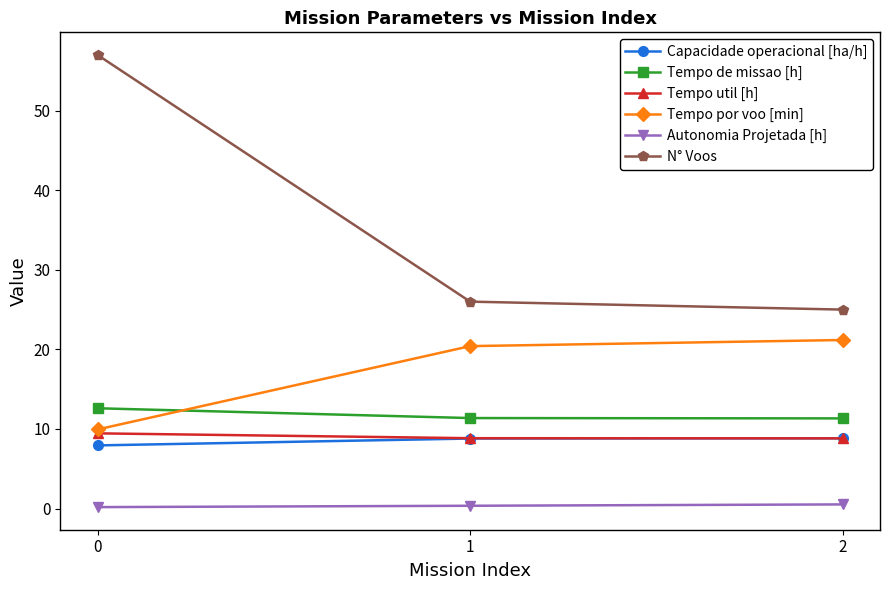

Which series has the widest spread of values?

N° Voos